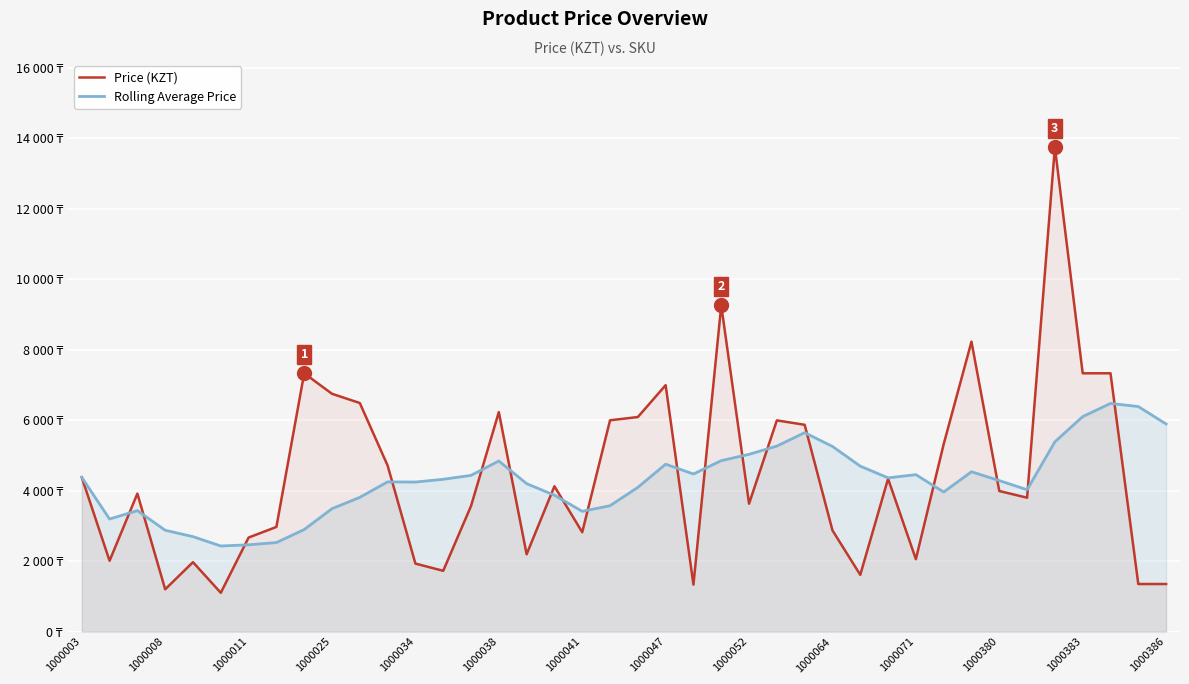

What are all the series names shown in the legend?

Price (KZT), Rolling Average Price